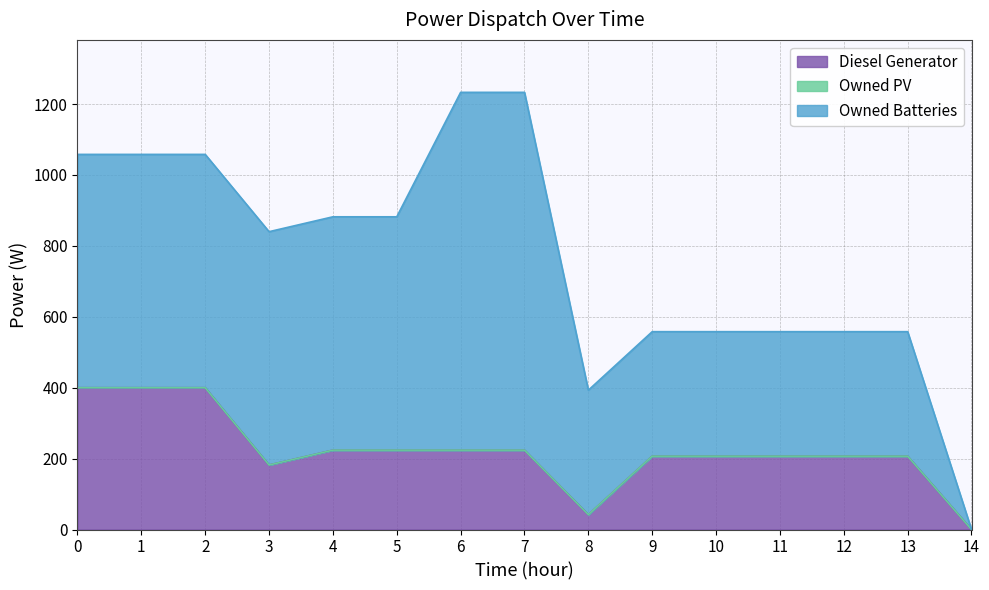

What is the maximum value for Diesel Generator?

400